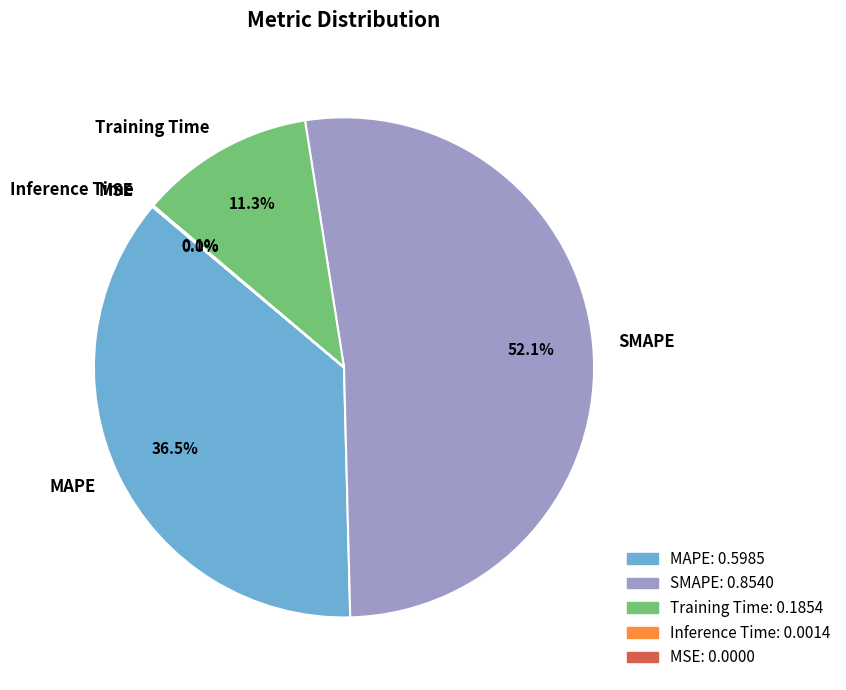

The SMAPE slice represents 52% of the pie. True or false?

True